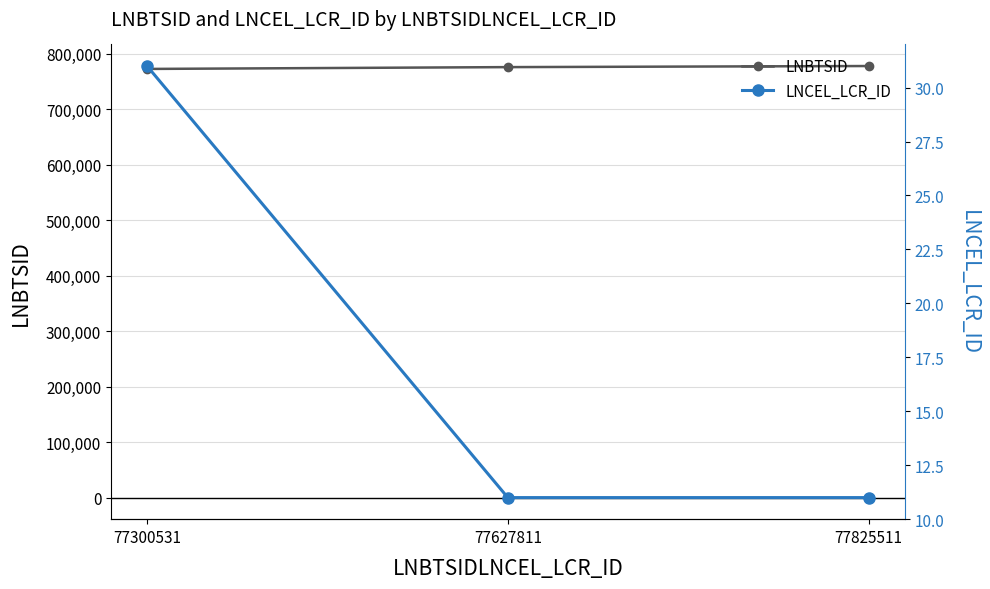

What is the value of the LNBTSID point at the 3rd from the left?

778255